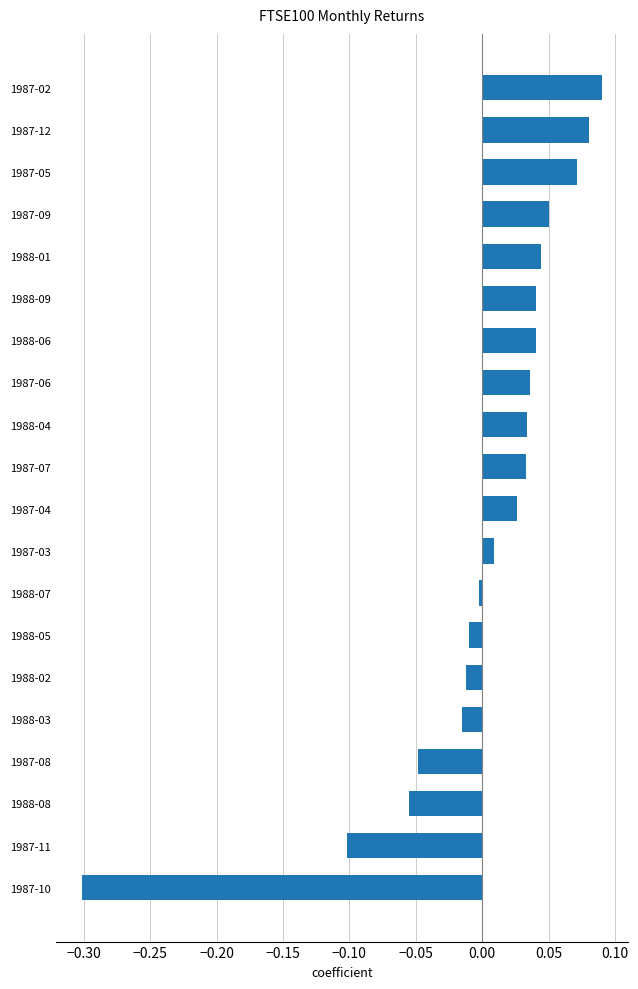

How many negative values are there?

8